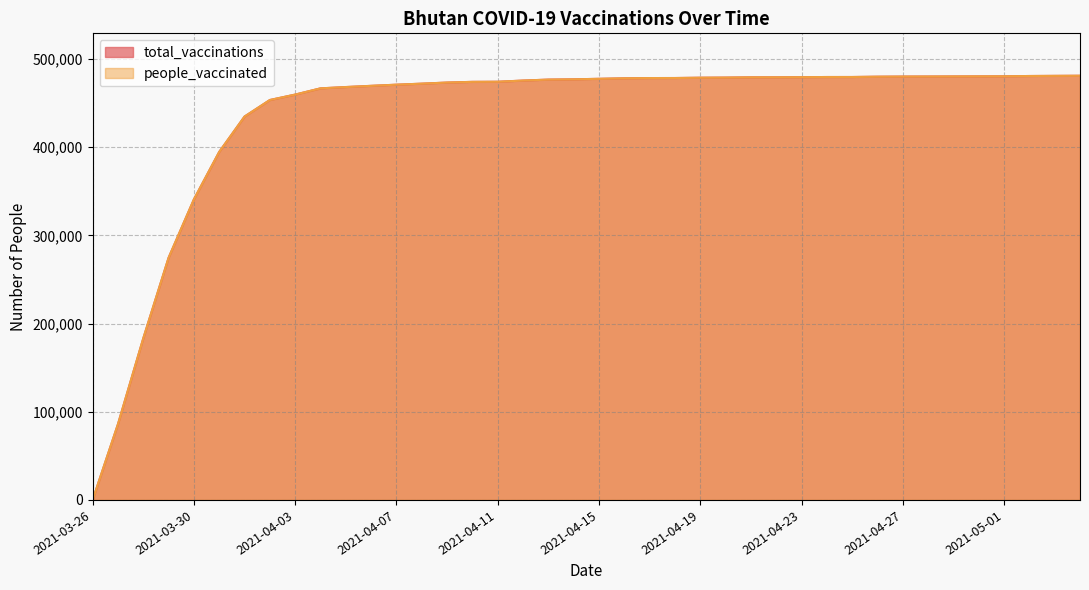

True or false: people_vaccinated and total_vaccinations cross at least once.

False